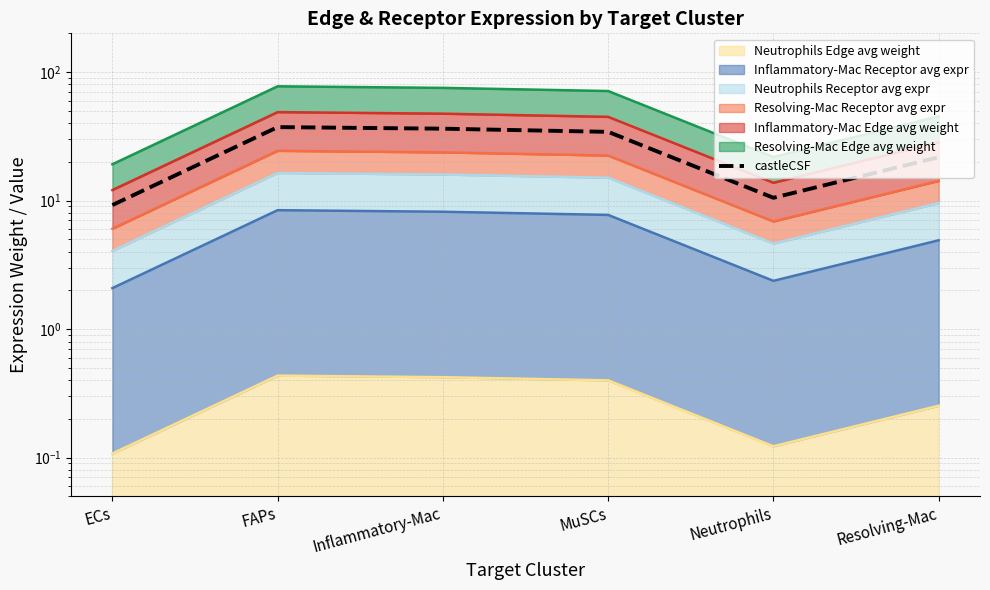

How many interior local peaks (higher than both neighbors) does the data have?

1